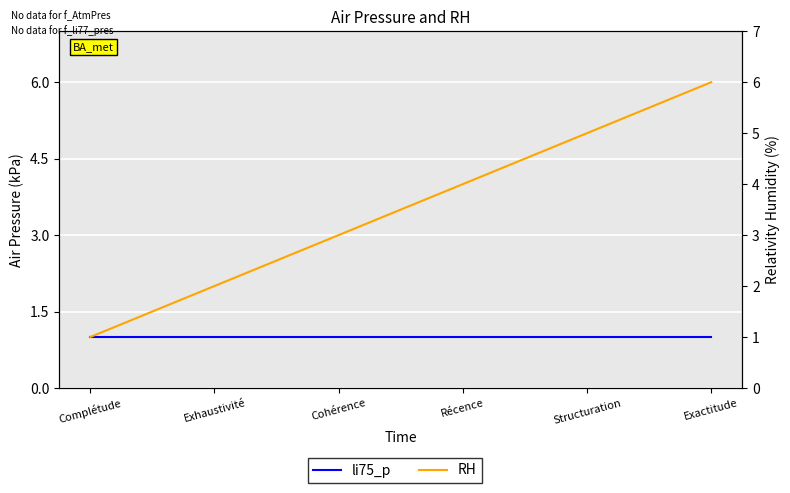

What is the total value across all series at Exactitude?

7